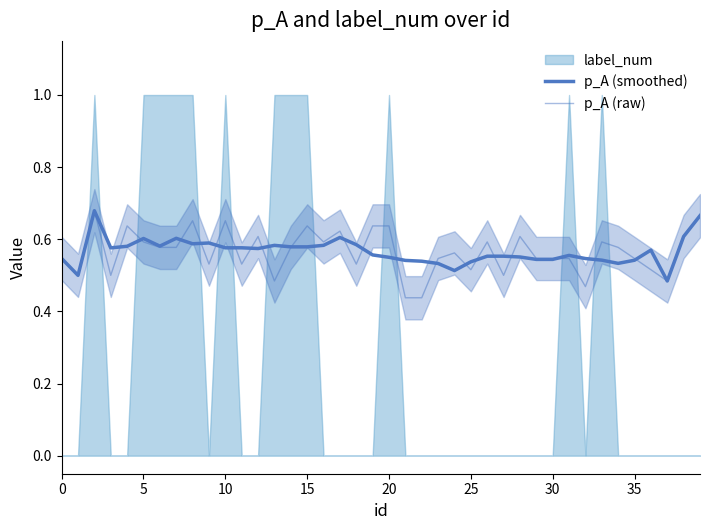

What is the difference between the second highest and minimum values in the p_A (smoothed) series?

0.2